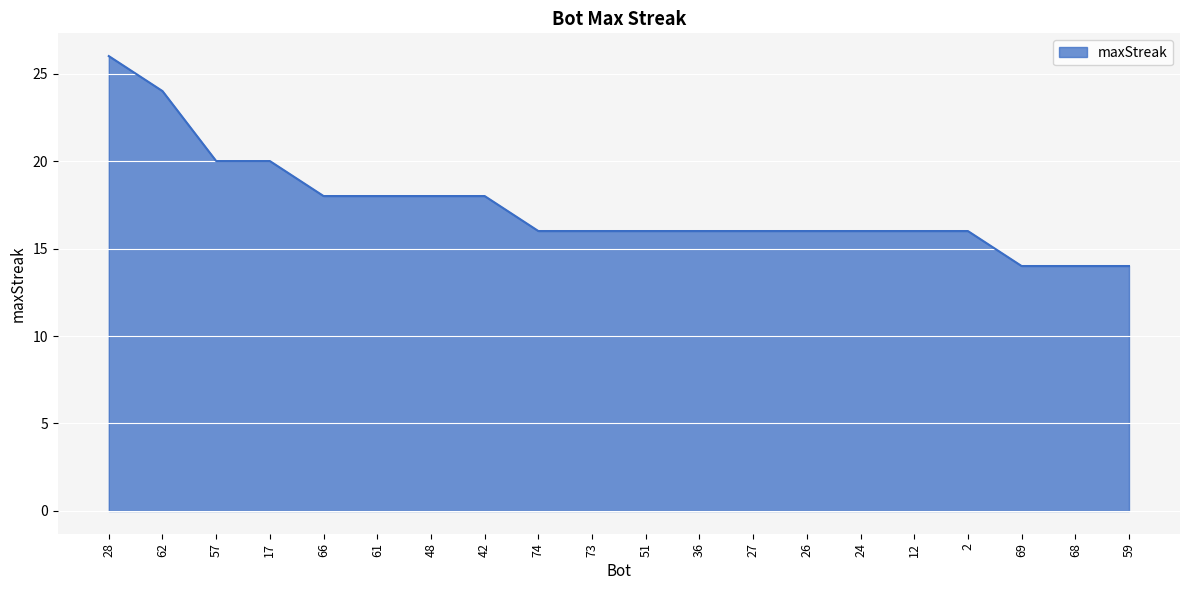

What is the difference between the maximum and minimum values?

12